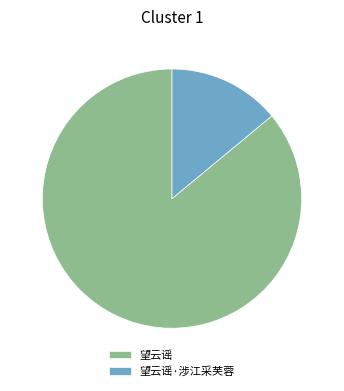

Which has a higher value, 望云谣 or 望云谣·涉江采芙蓉?

望云谣